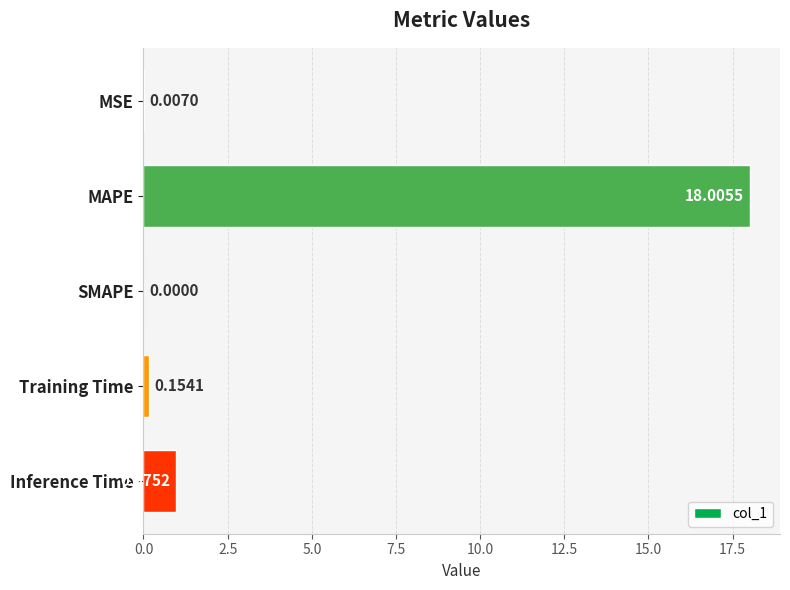

At which label is the value closest to 9?

Inference Time